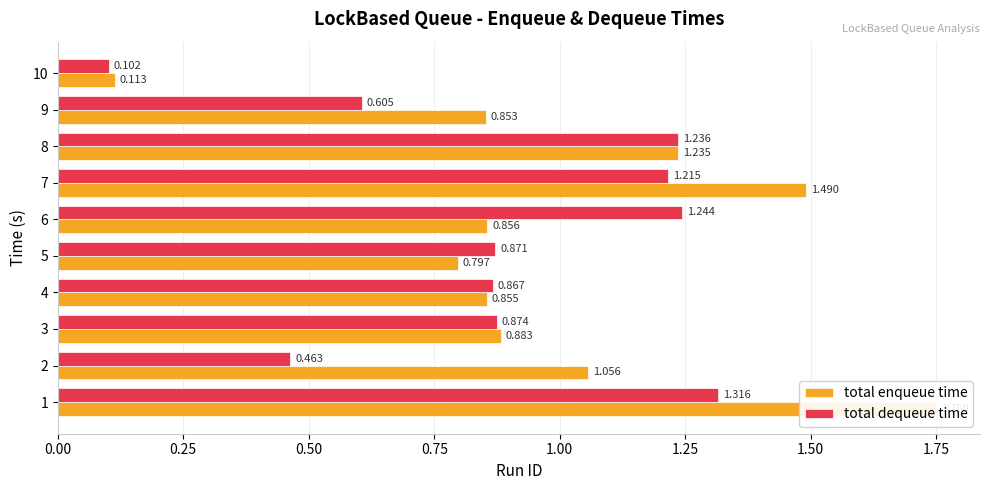

What is the minimum value for total enqueue time?

0.1